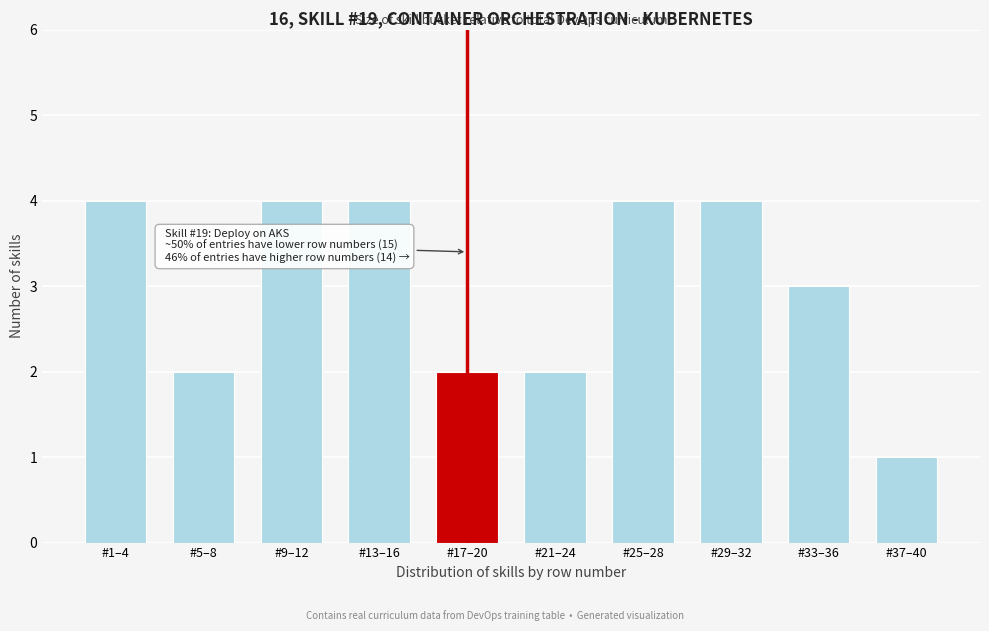

Reading right to left, list all the values displayed in this chart.

#37–40=1	#33–36=3	#29–32=4	#25–28=4	#21–24=2	#17–20=2	#13–16=4	#9–12=4	#5–8=2	#1–4=4